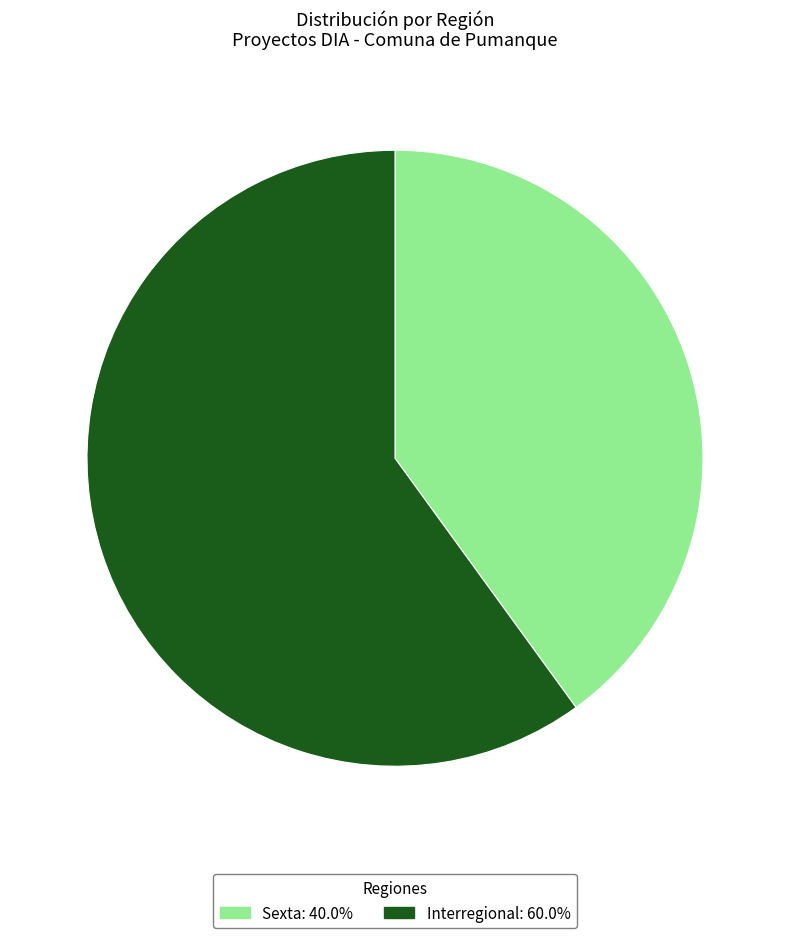

Which has a higher value, Sexta or Interregional?

Interregional